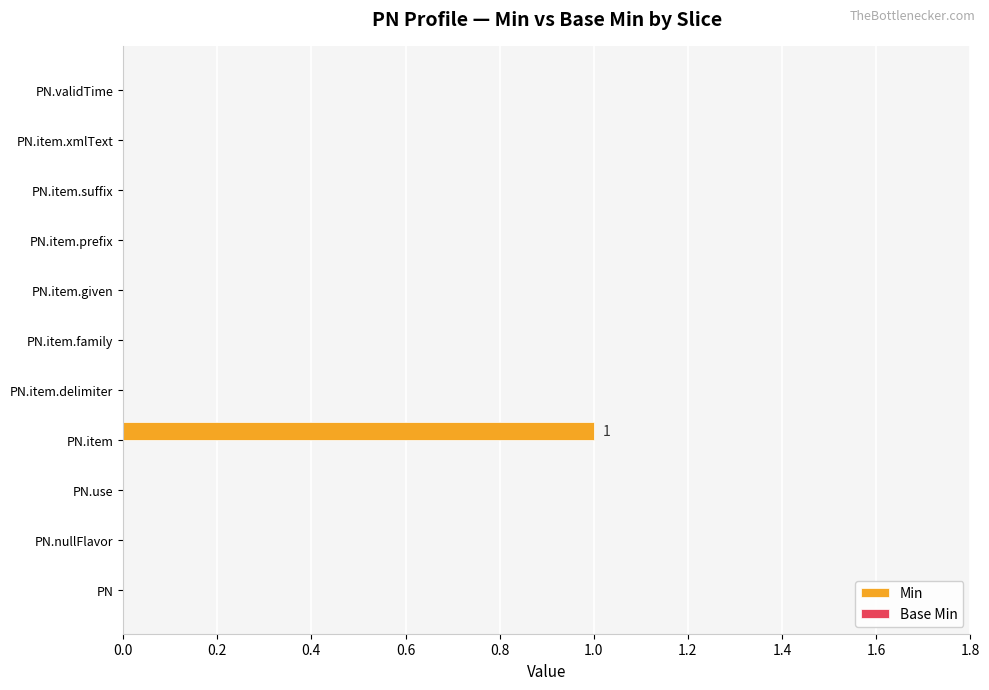

Which has a higher value, PN.item.prefix or PN.item?

PN.item